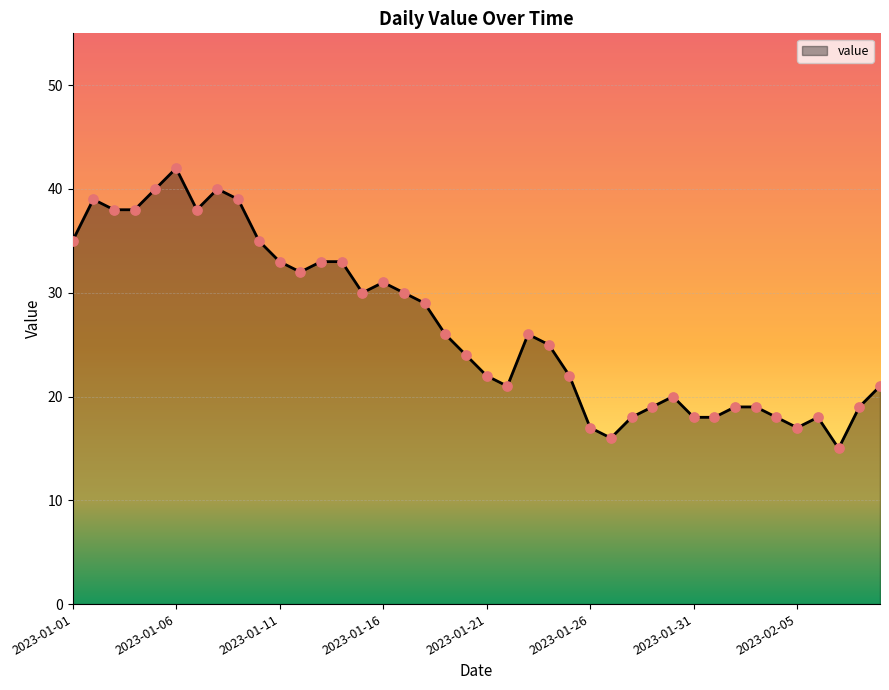

What is the smallest value displayed?

15